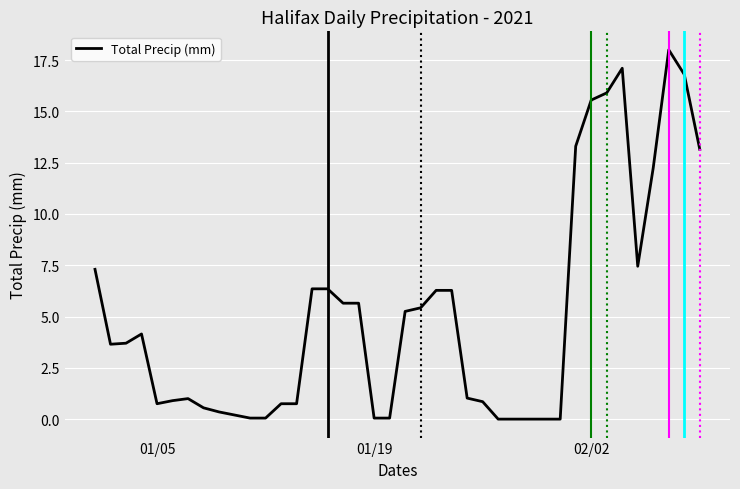

What is the difference between the maximum and minimum values?

18.0